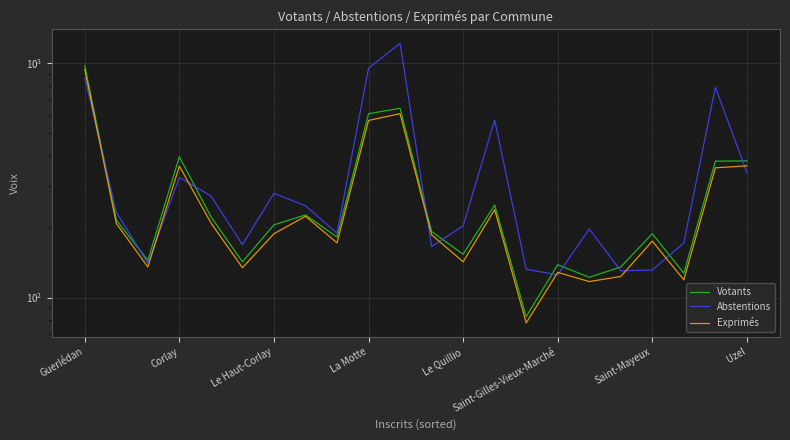

Between Saint-Gilles-Vieux-Marché and 10, which series saw the biggest shift?

Abstentions